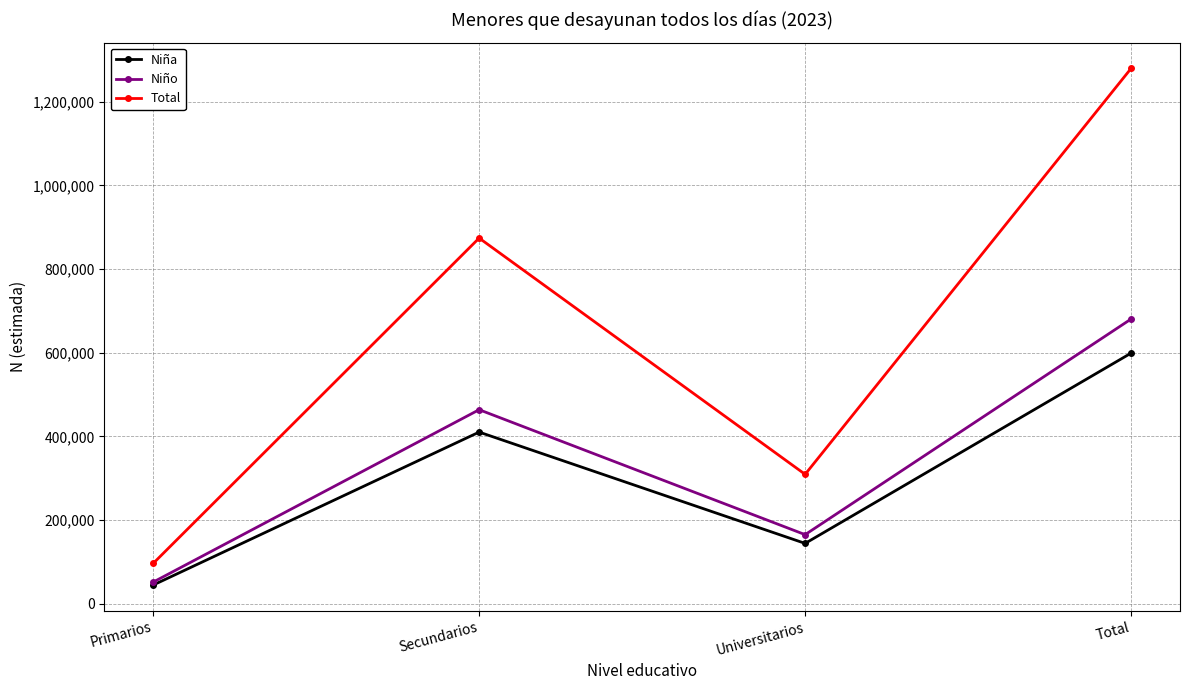

At which category is the sum across all series the highest?

Total